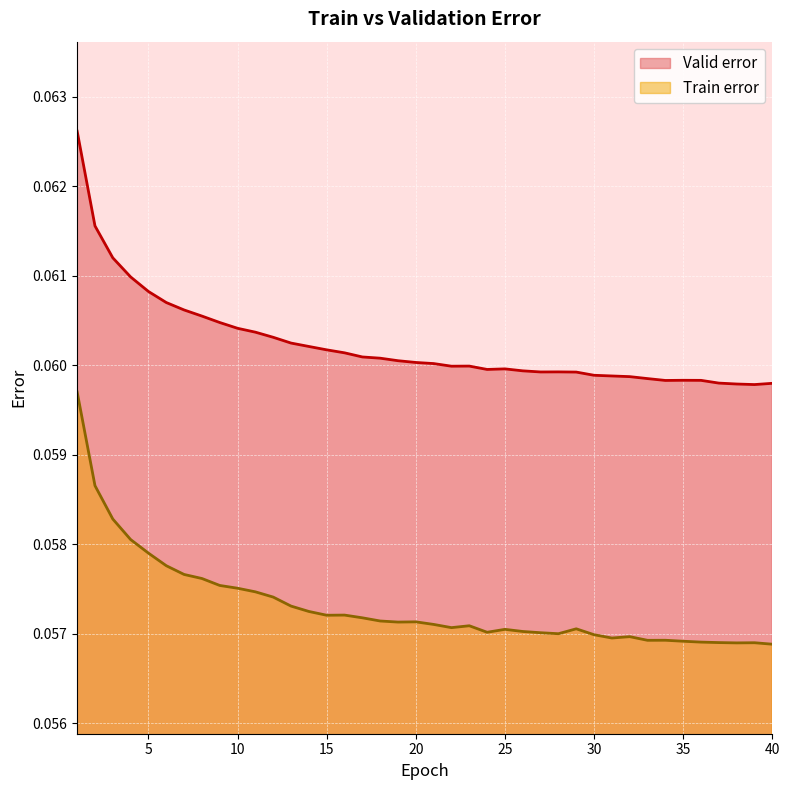

True or false: Valid error has more than 2 interior local peaks.

True